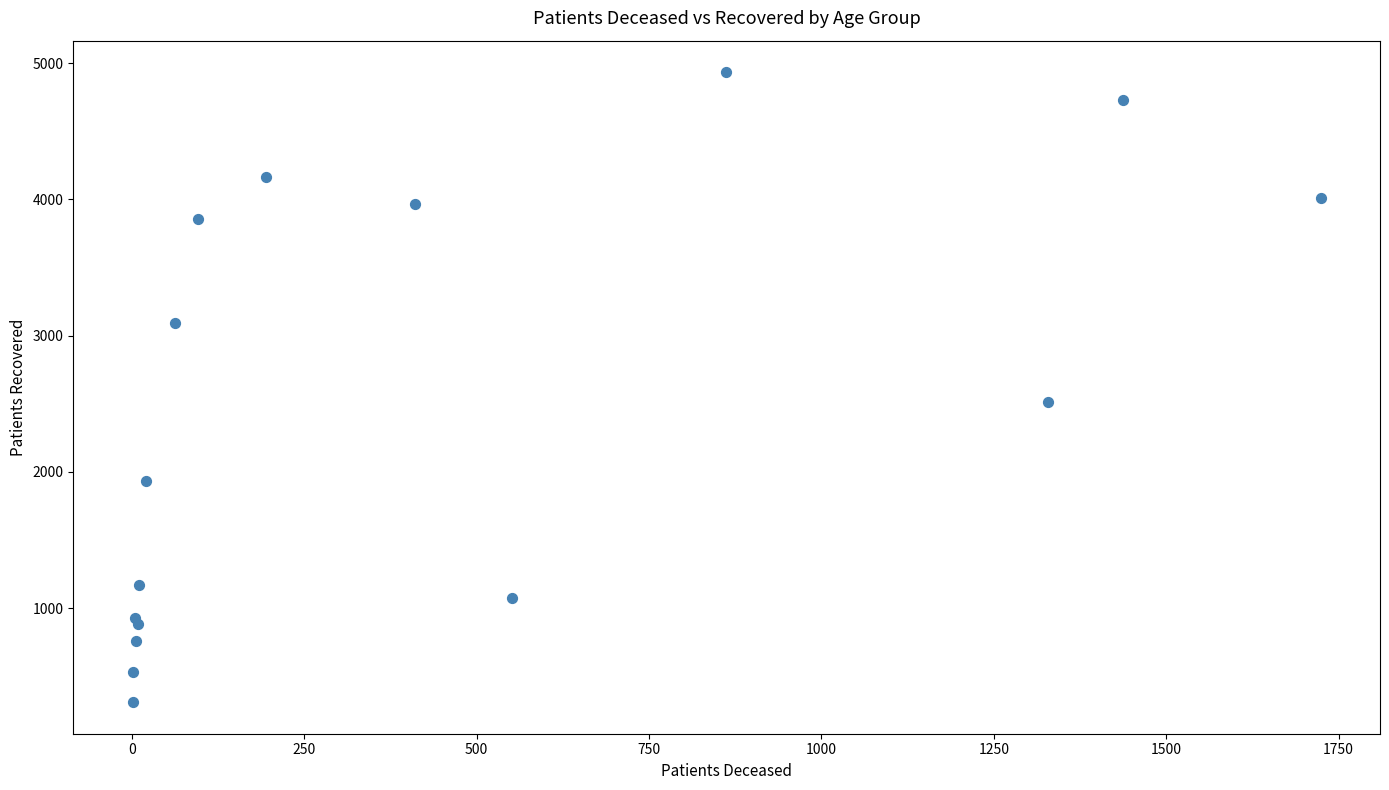

What Y value in the scatter plot is closest to 2622?

2514